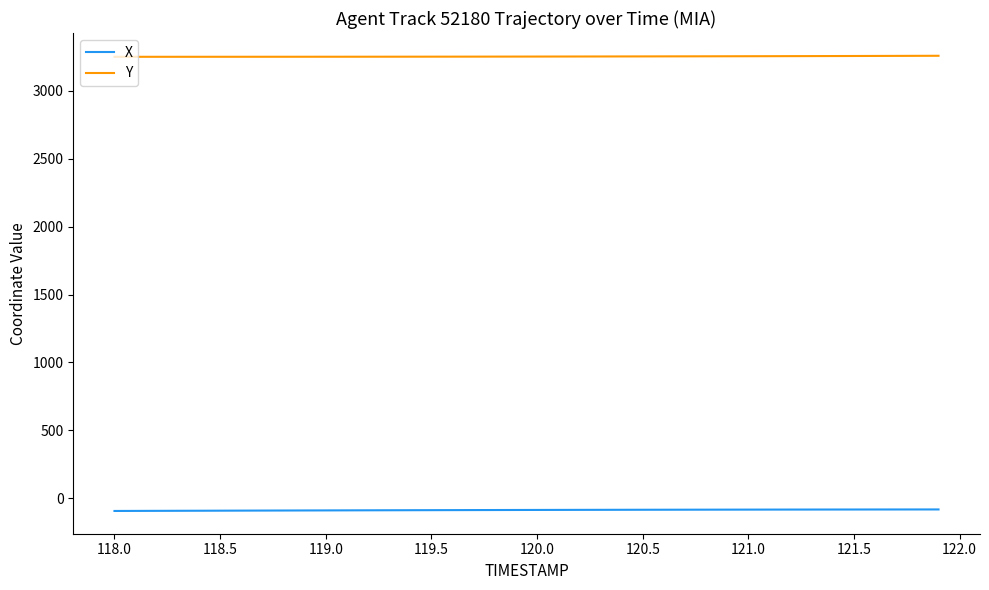

How many values in the X series exceed -86?

18